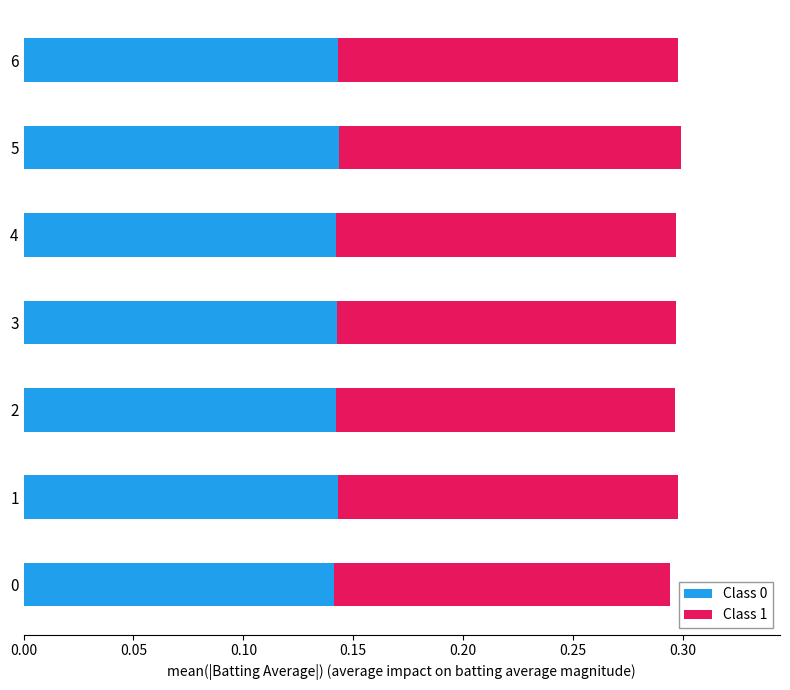

True or false: Class 0 has a value of 0.2 at 3.

False